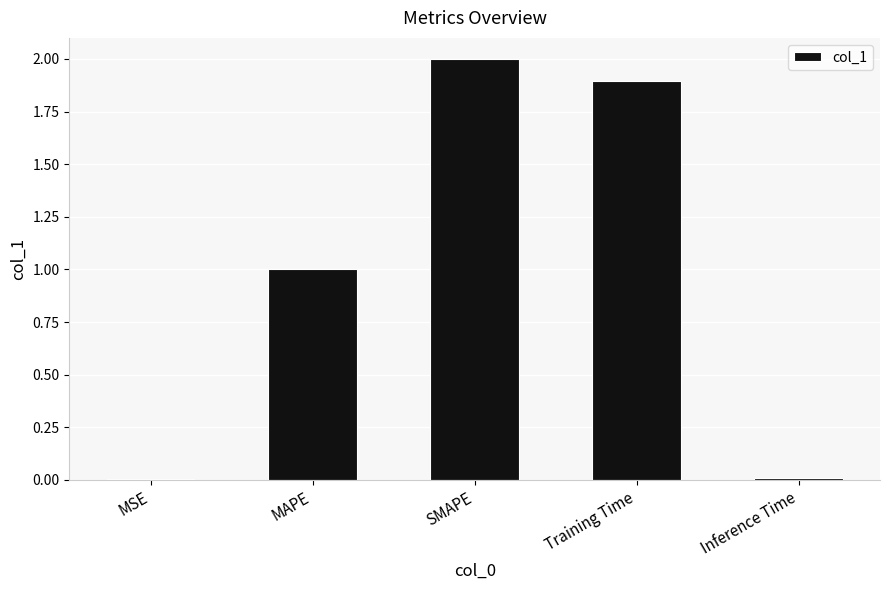

Is it true that the value at Training Time is 2.5?

False